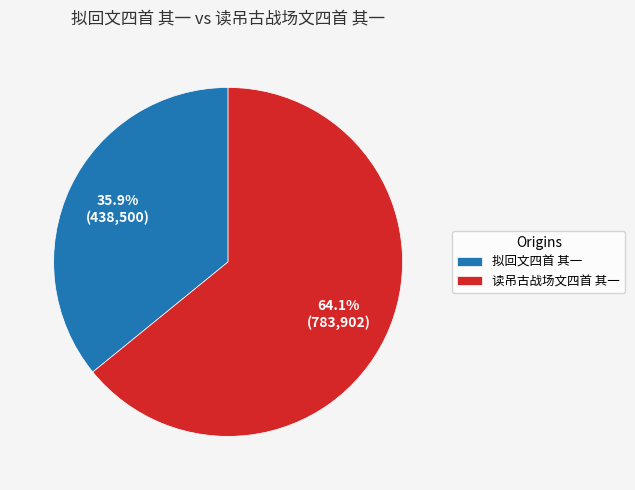

Is the sum of 读吊古战场文四首 其一 and 拟回文四首 其一 greater than half?

Yes